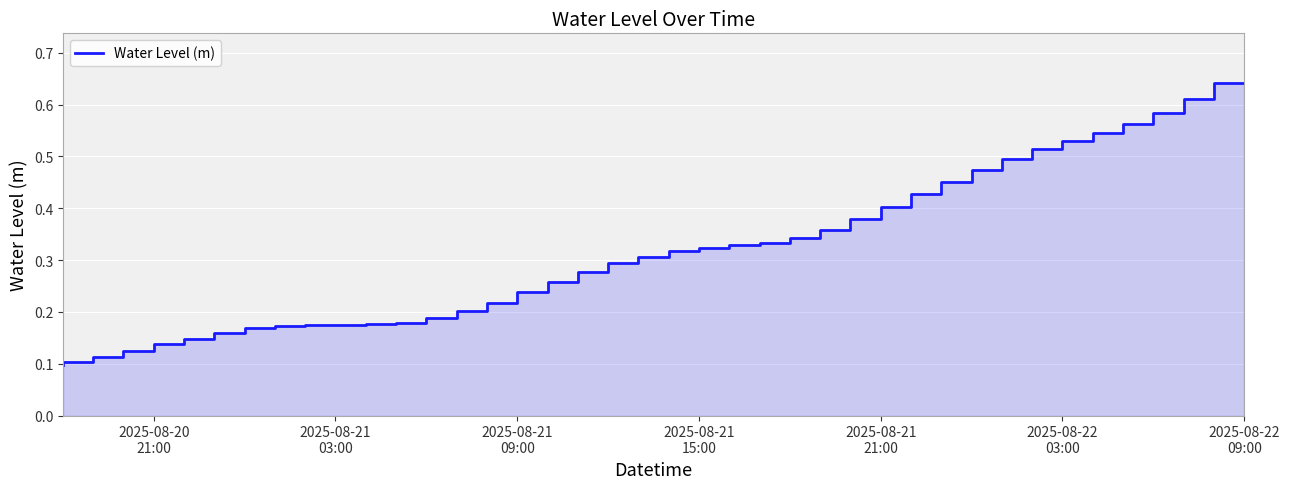

Reading left to right, transcribe all the data shown in this chart.

0.1	0.1	0.1	0.1	0.1	0.1	0.2	0.2	0.2	0.2	0.2	0.2	0.2	0.2	0.2	0.2	0.2	0.3	0.3	0.3	0.3	0.3	0.3	0.3	0.3	0.3	0.4	0.4	0.4	0.4	0.5	0.5	0.5	0.5	0.5	0.5	0.6	0.6	0.6	0.6